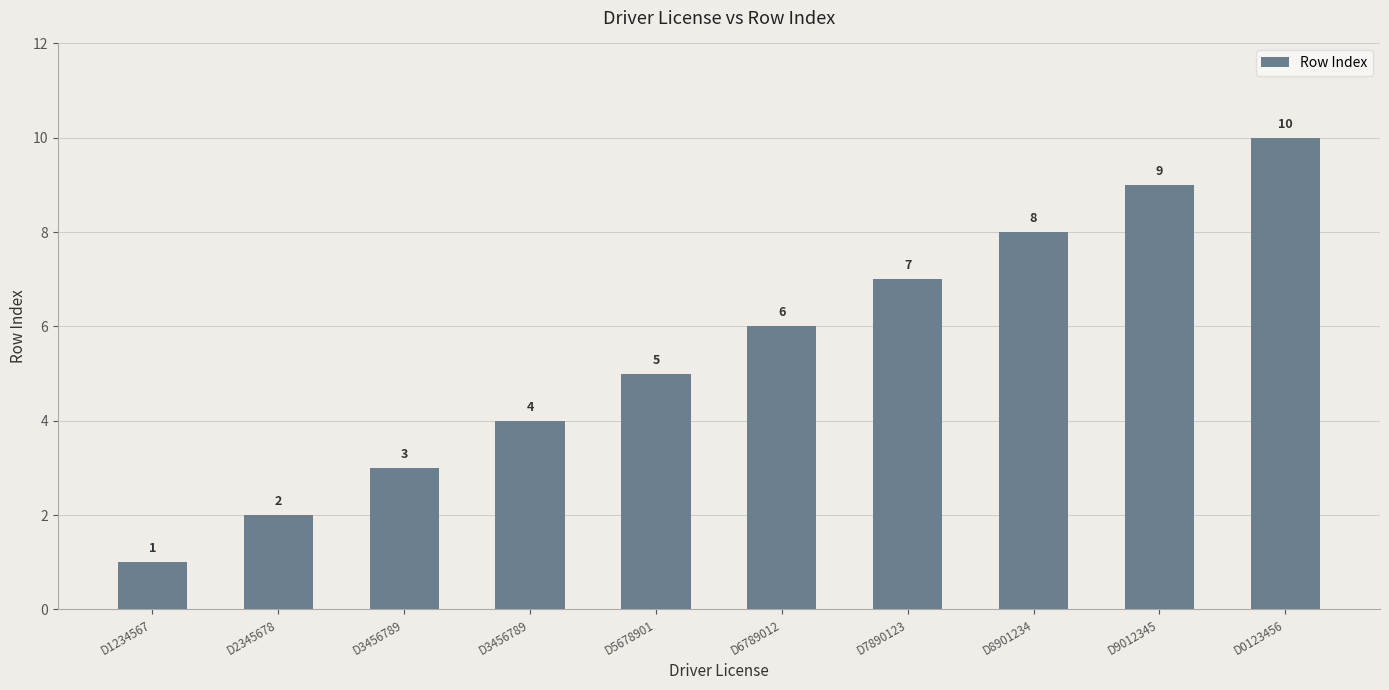

What is the difference between the second highest and minimum values?

8